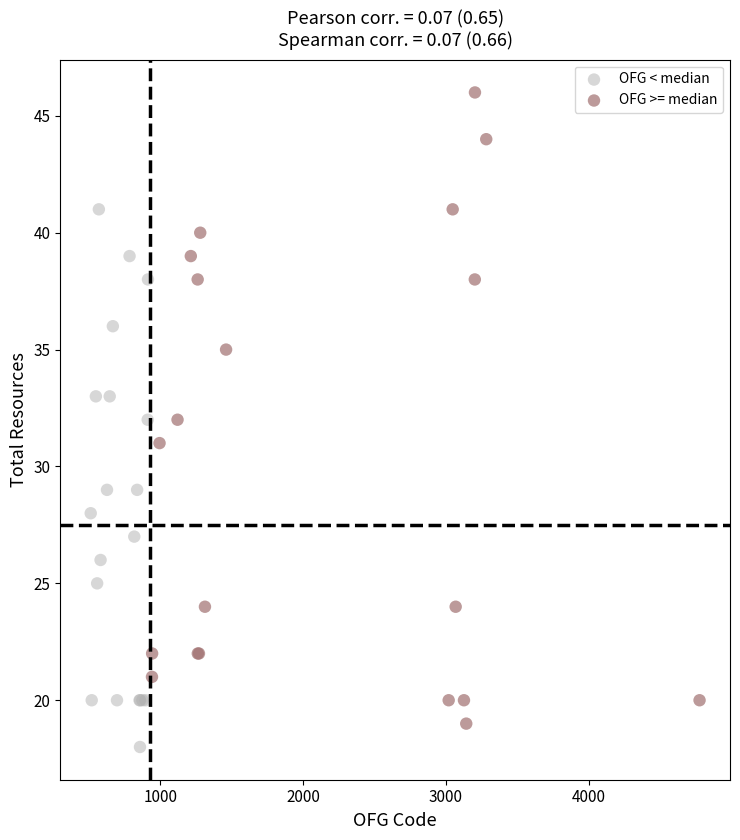

Which series has the widest spread of Y values?

OFG >= median